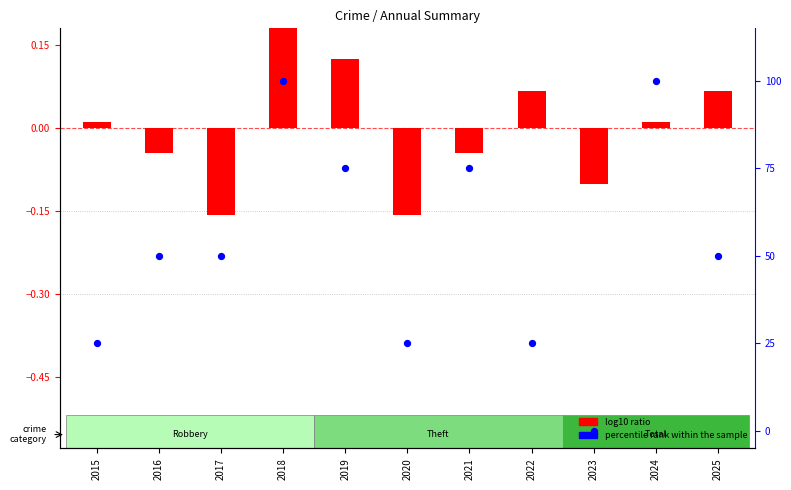

Is the value of percentile rank within the sample at 2017 greater than the value of log10 ratio at 2020?

Yes